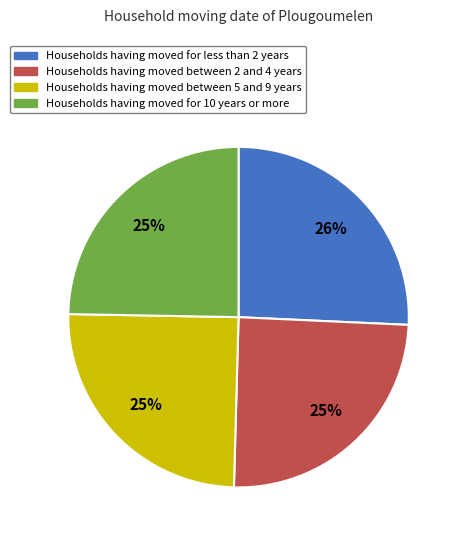

To the nearest percent, what is the difference between the largest and smallest slice percentages?

1%